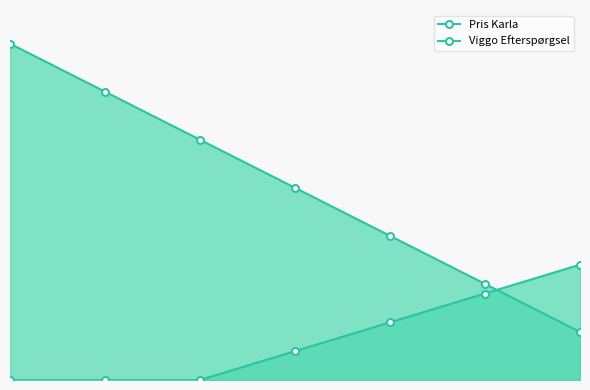

List the labels in order of Pris Karla value, smallest first.

0, 5, 10, 15, 20, 25, 30